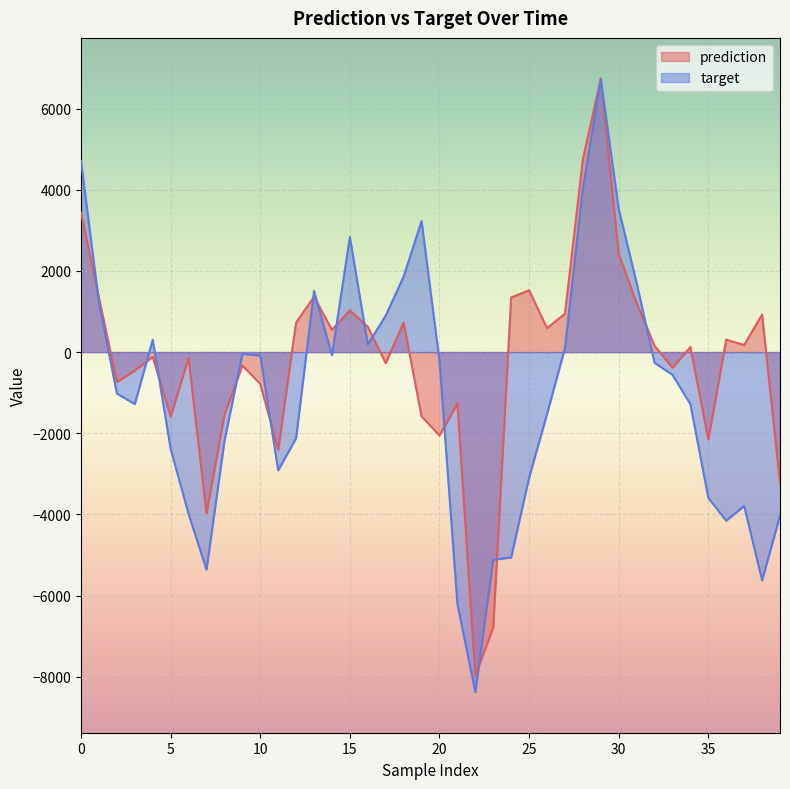

Read the target value at 36.

-4152.0